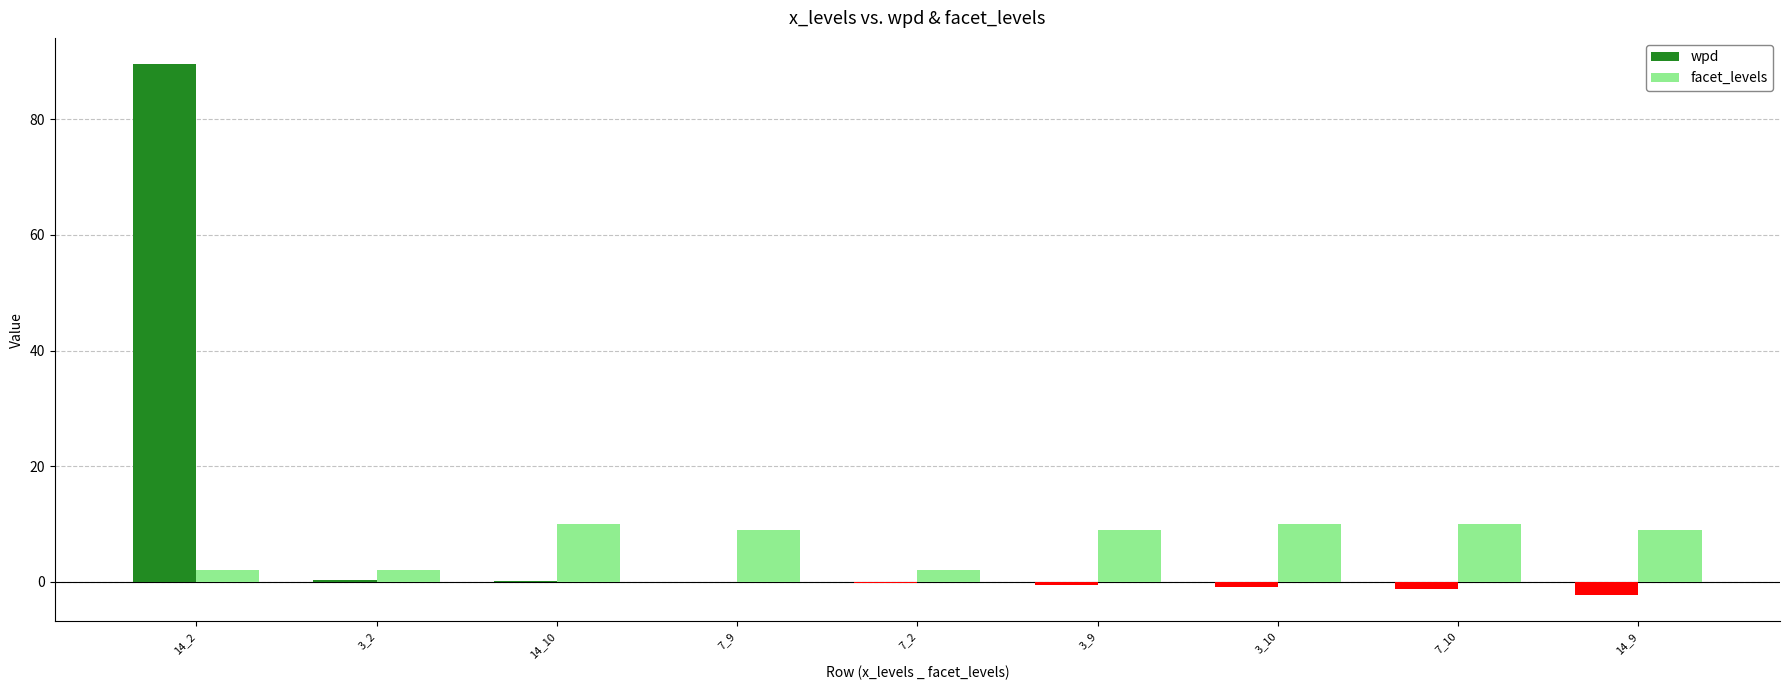

Which series changed the most between 14_2 and 7_2?

wpd